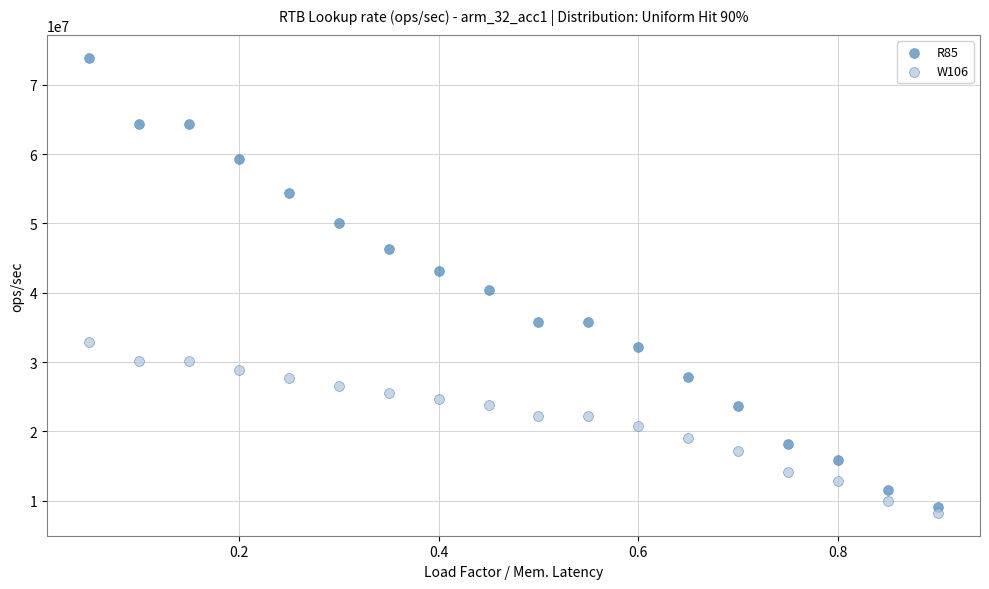

Which series contains the highest Y value?

R85